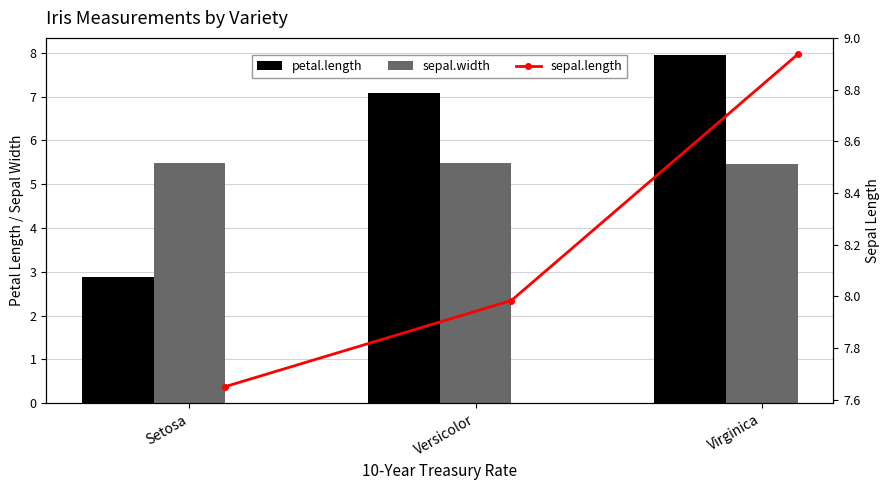

Is the value of petal.length at Virginica greater than the value of sepal.width at Setosa?

Yes